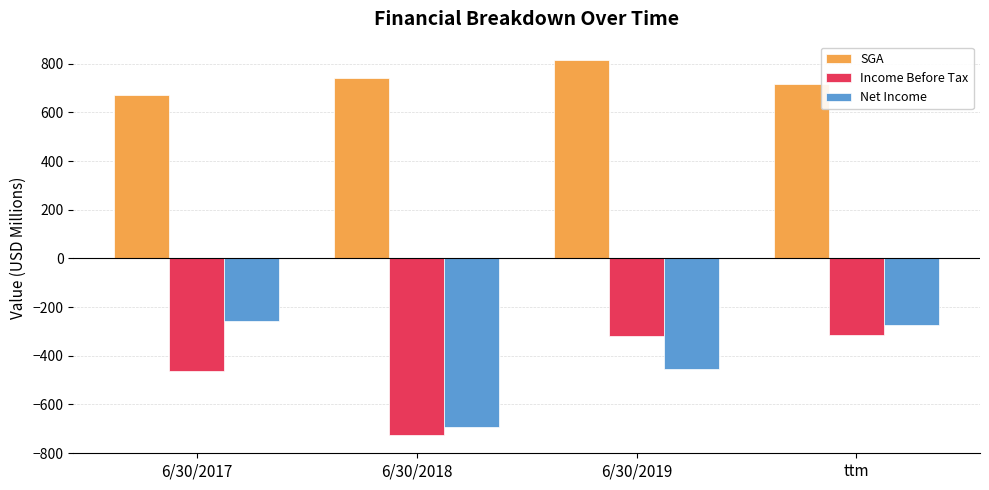

Is the value of SGA at 6/30/2017 greater than the value of Income Before Tax at 6/30/2019?

Yes